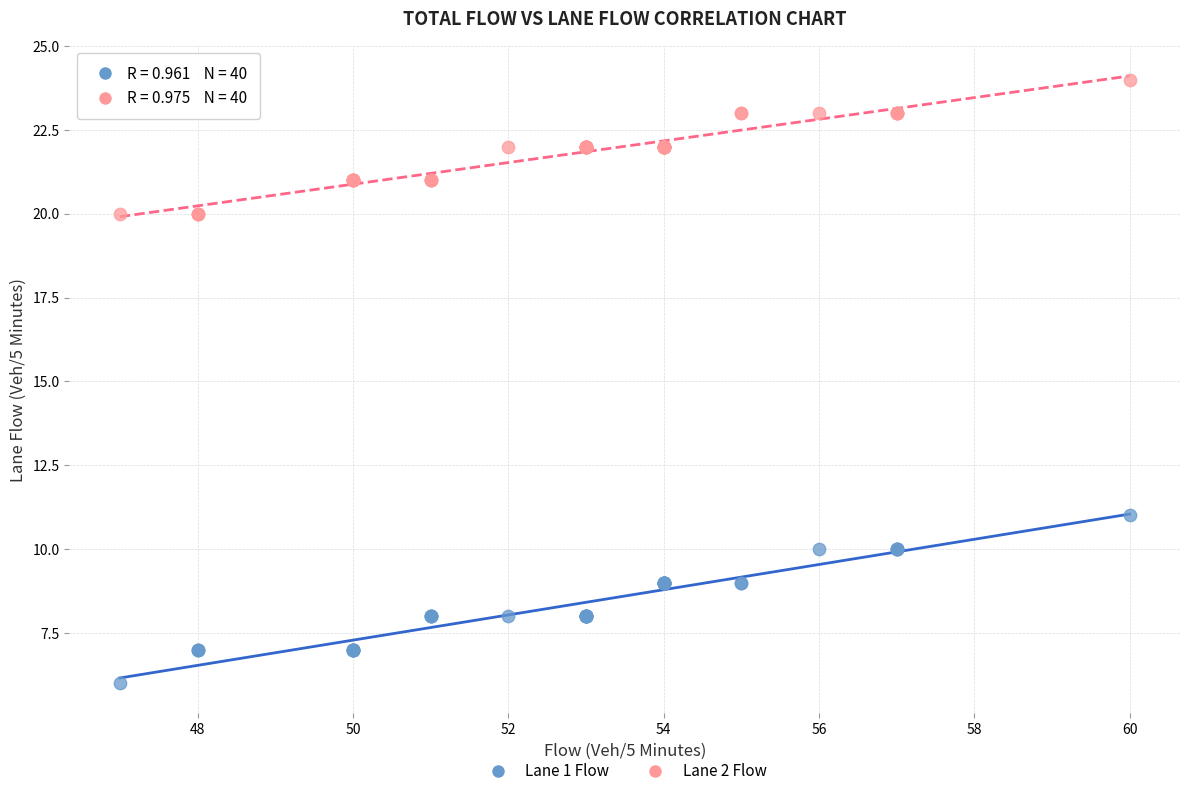

What is the X range (max minus min) for the scatter plot?

13